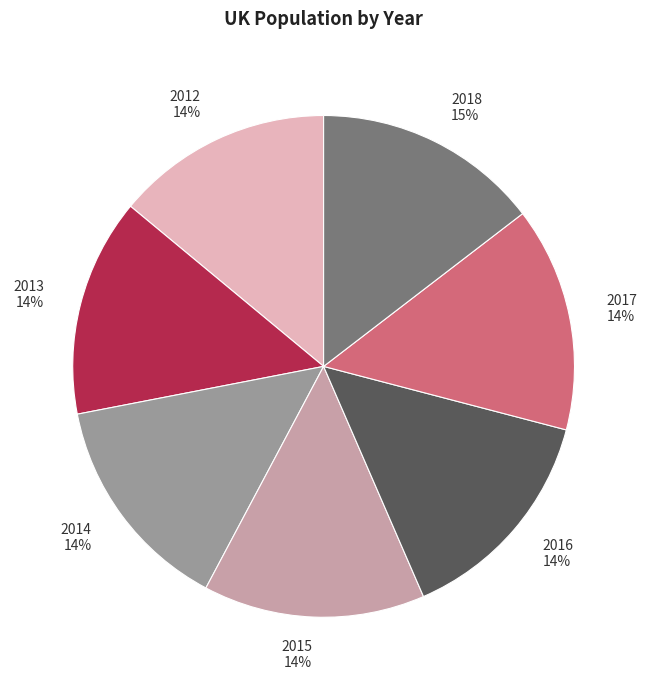

To the nearest percent, what is the combined percentage of 2012 and 2018?

29%